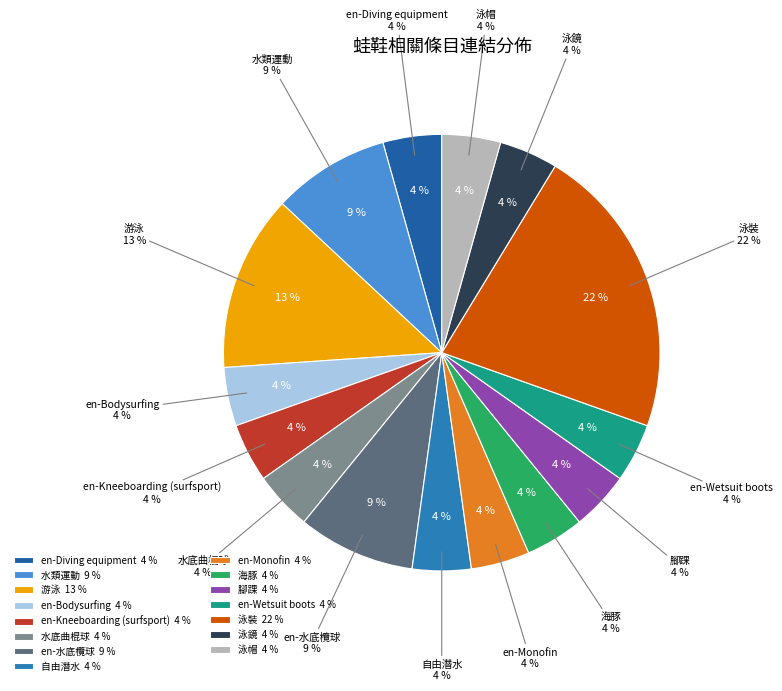

Does en-Kneeboarding (surfsport) represent more than half of the total?

No